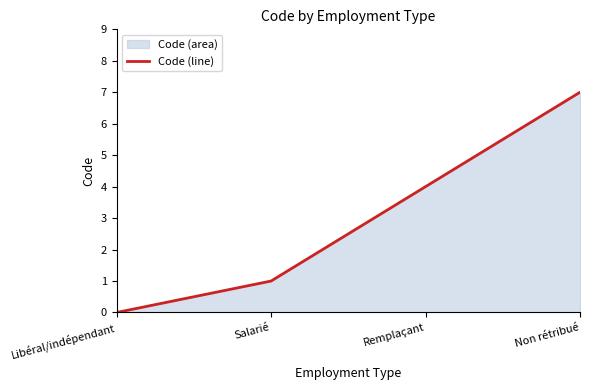

What is the value of the 2nd point from the left?

1